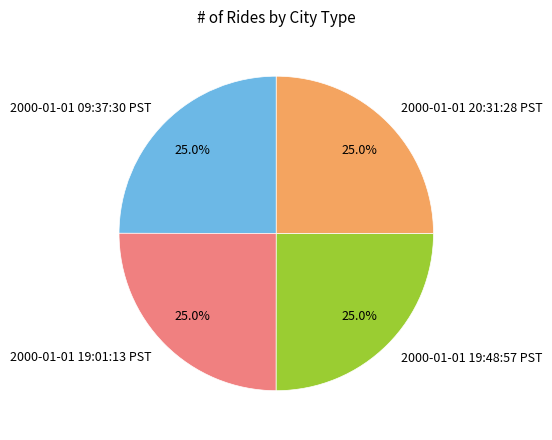

To the nearest percent, what portion does 2000-01-01 20:31:28 PST represent?

25%